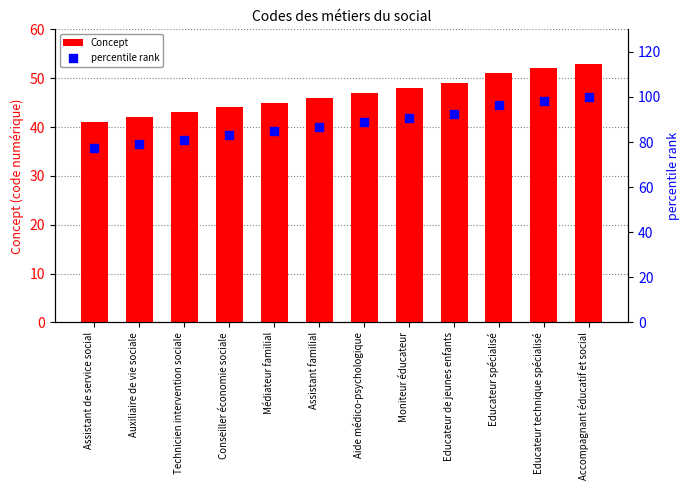

What is the total value across all series at Assistant de service social?

118.4